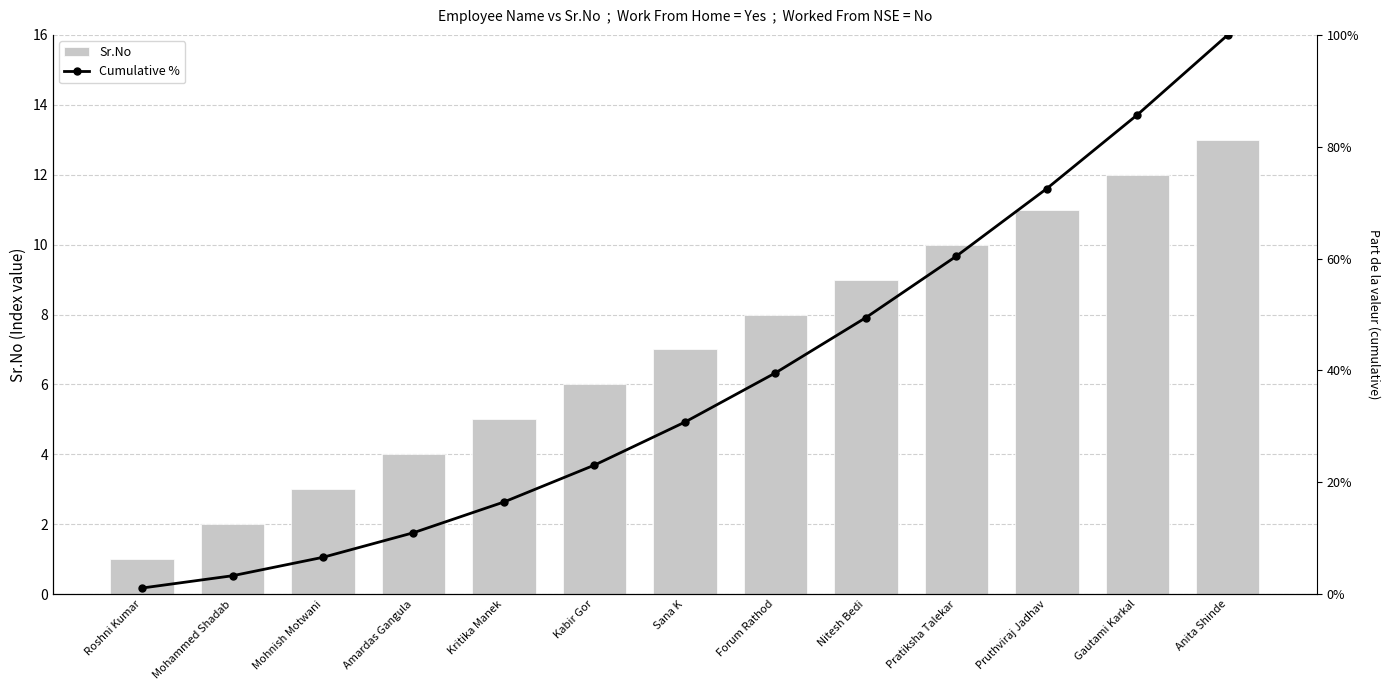

Reading left to right, extract all data points from this chart.

Sr.No: Roshni Kumar=1.0	Mohammed Shadab=2.0	Mohnish Motwani=3.0	Amardas Gangula=4.0	Kritika Manek=5.0	Kabir Gor=6.0	Sana K=7.0	Forum Rathod=8.0	Nitesh Bedi=9.0	Pratiksha Talekar=10.0	Pruthviraj Jadhav=11.0	Gautami Karkal=12.0	Anita Shinde=13.0
Cumulative %: Roshni Kumar=0.0	Mohammed Shadab=0.0	Mohnish Motwani=0.1	Amardas Gangula=0.1	Kritika Manek=0.2	Kabir Gor=0.2	Sana K=0.3	Forum Rathod=0.4	Nitesh Bedi=0.5	Pratiksha Talekar=0.6	Pruthviraj Jadhav=0.7	Gautami Karkal=0.9	Anita Shinde=1.0